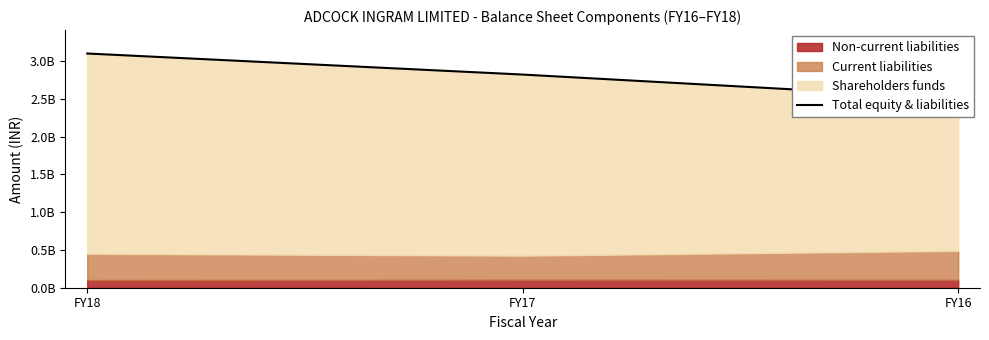

What is the ratio of the value at FY16 to the value at FY17?

0.9